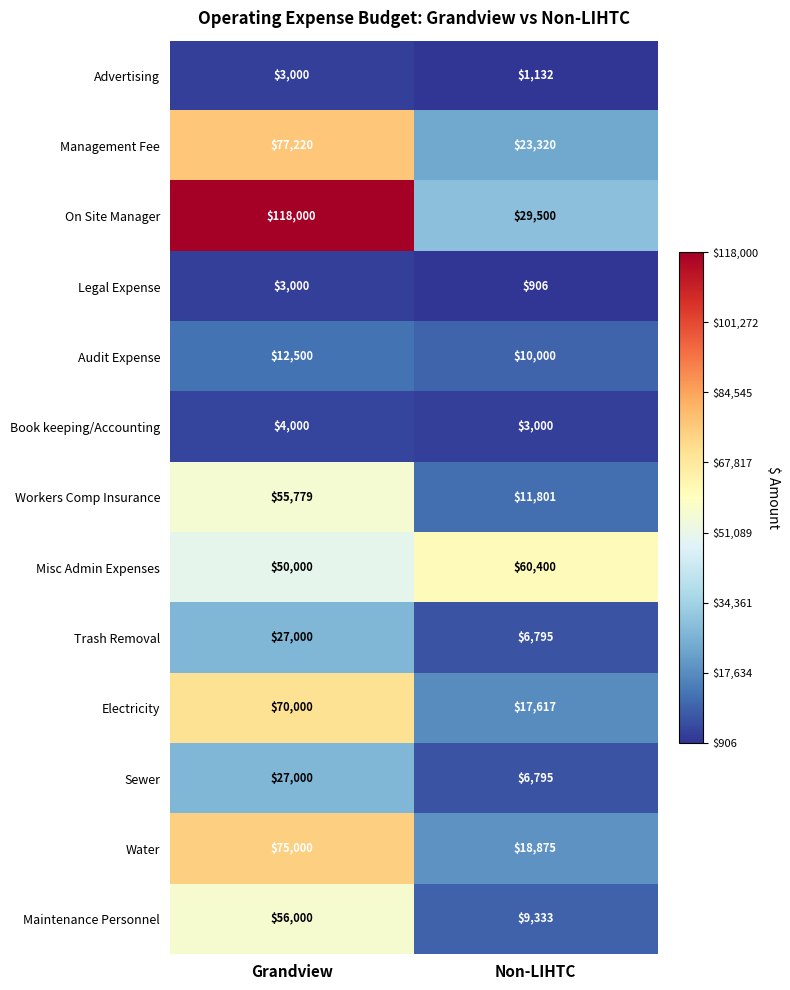

What is the average value of the Book keeping/Accounting series?

3500